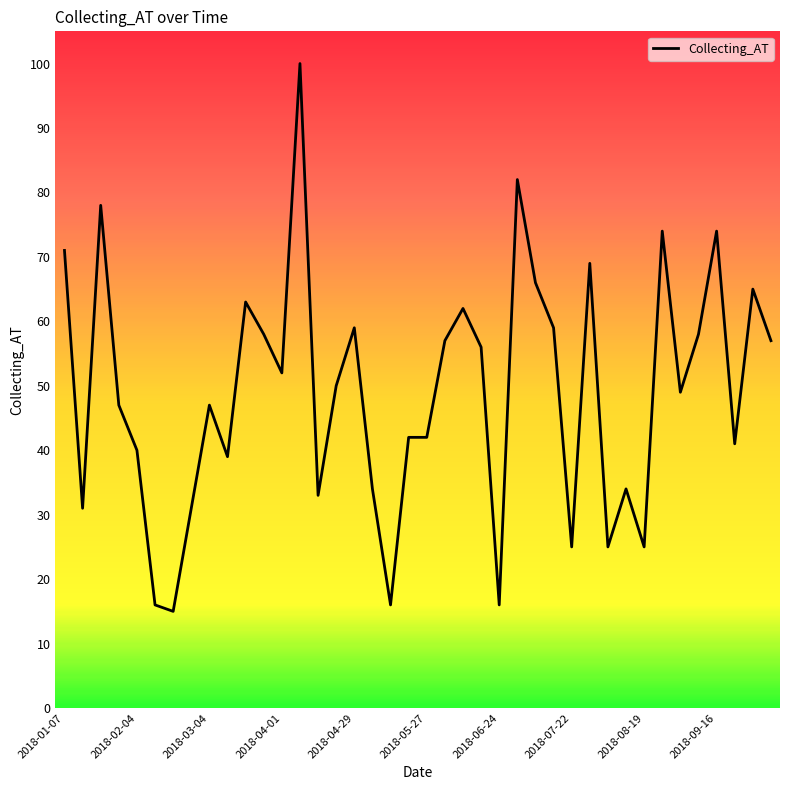

What is the difference between the maximum and minimum values?

85